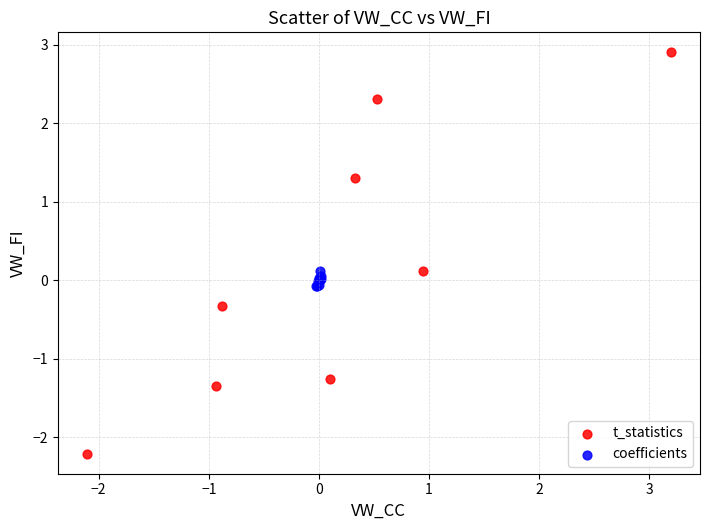

Which series contains the lowest Y value?

t_statistics